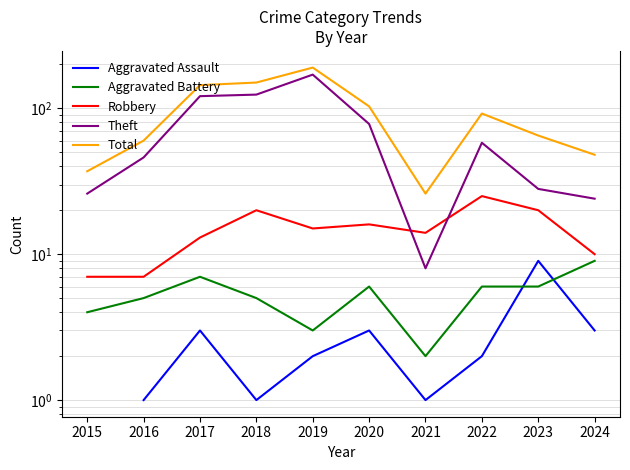

At which label does Aggravated Assault reach its peak?

2015